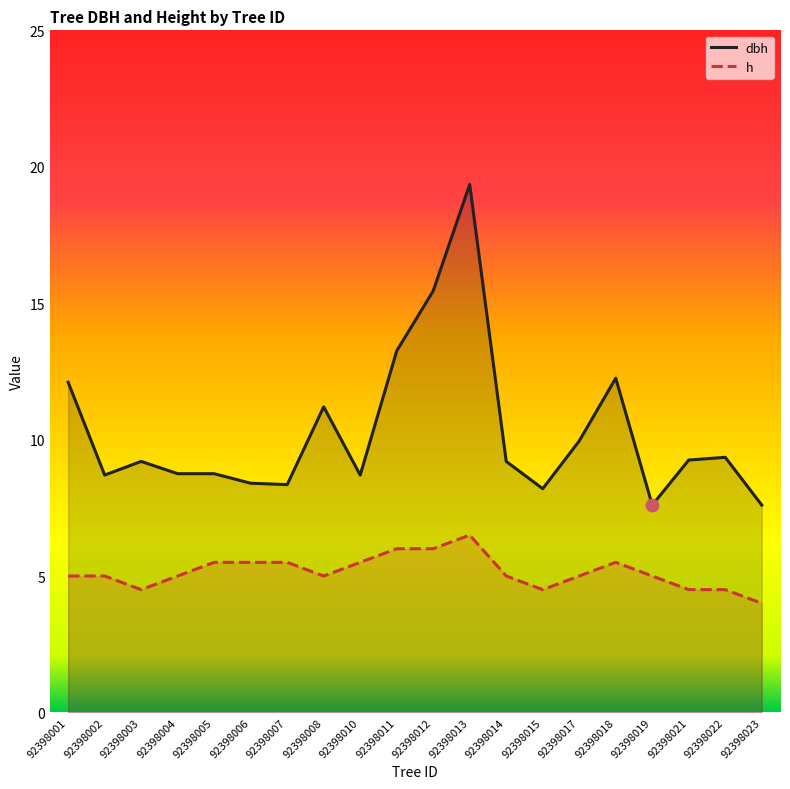

What are all the series names shown in the legend?

dbh, h